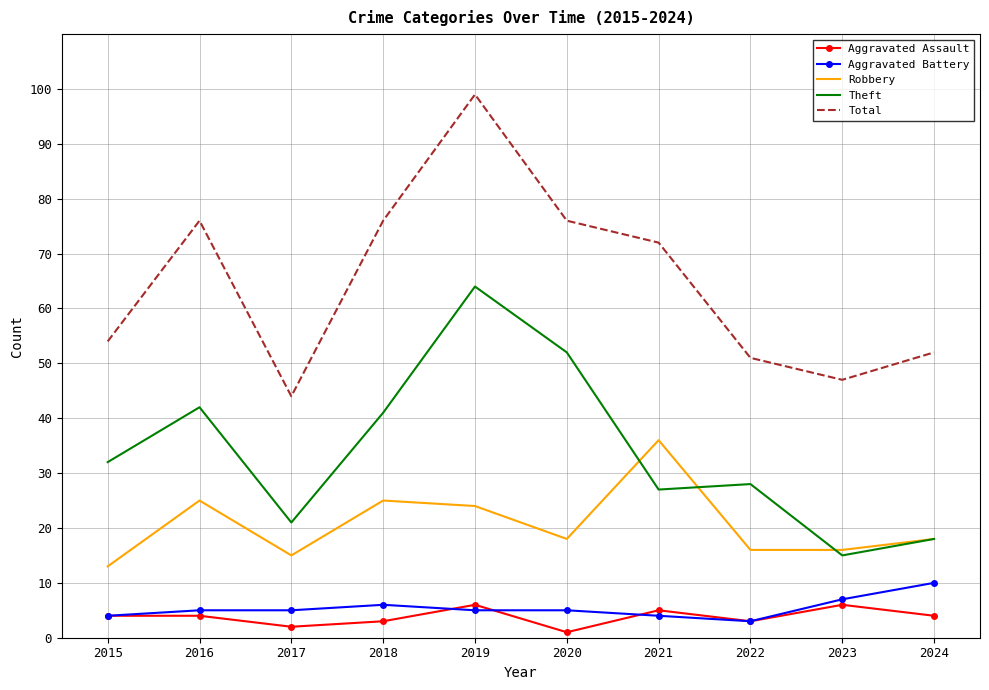

List the series in order of their peak value, lowest first.

Aggravated Assault, Aggravated Battery, Robbery, Theft, Total